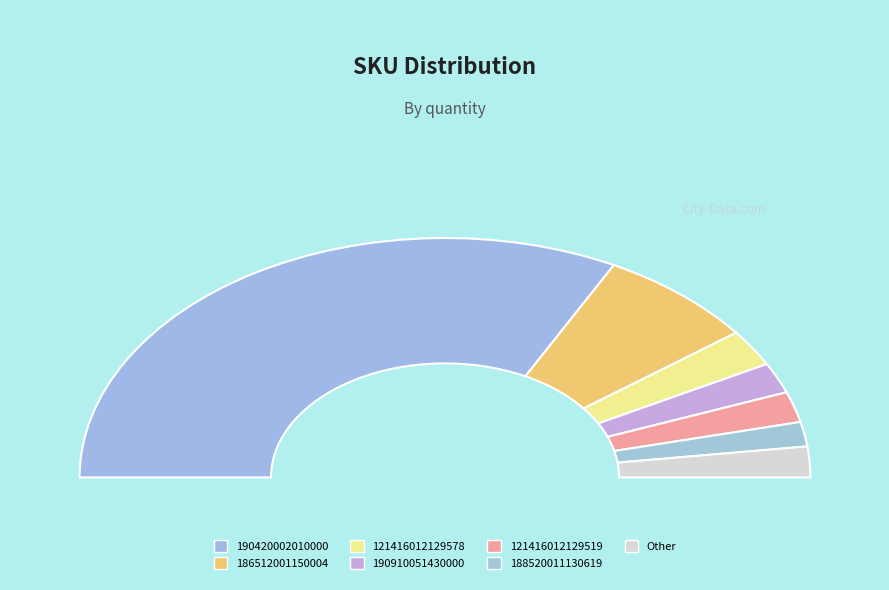

What is the largest slice in the pie chart?

190420002010000